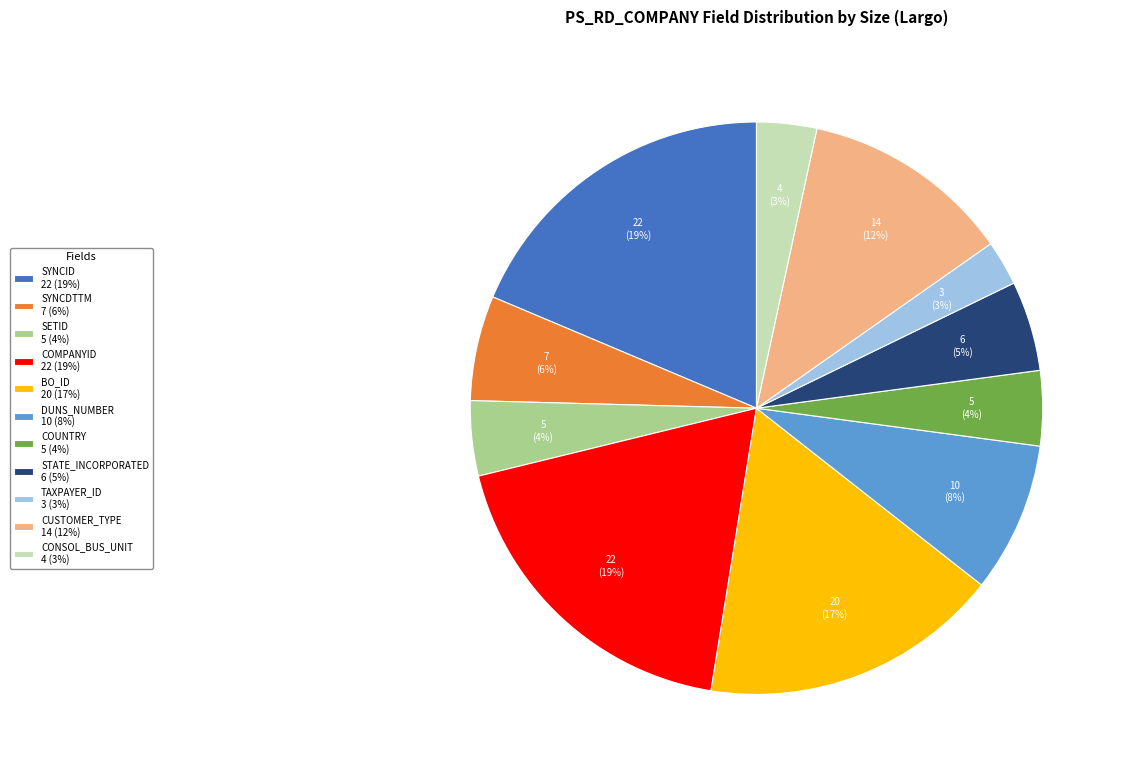

Combined, do COUNTRY and SYNCDTTM account for over 50%?

No